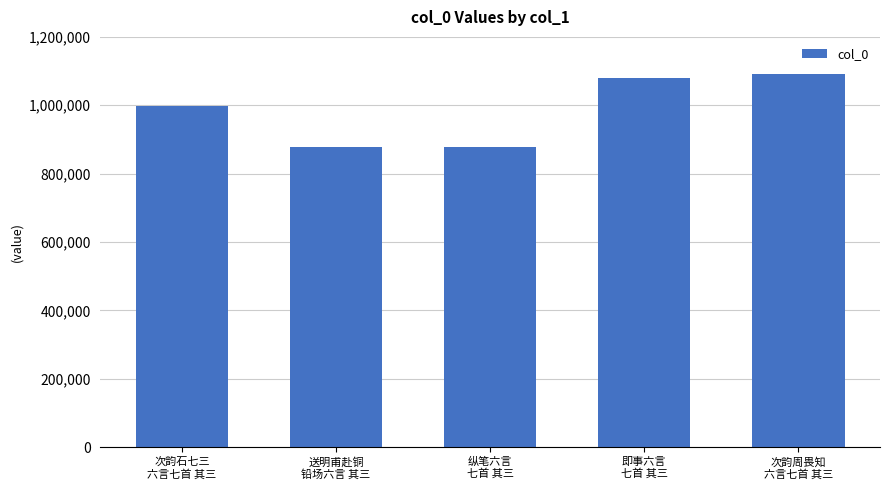

What is the minimum value shown in the chart?

878814